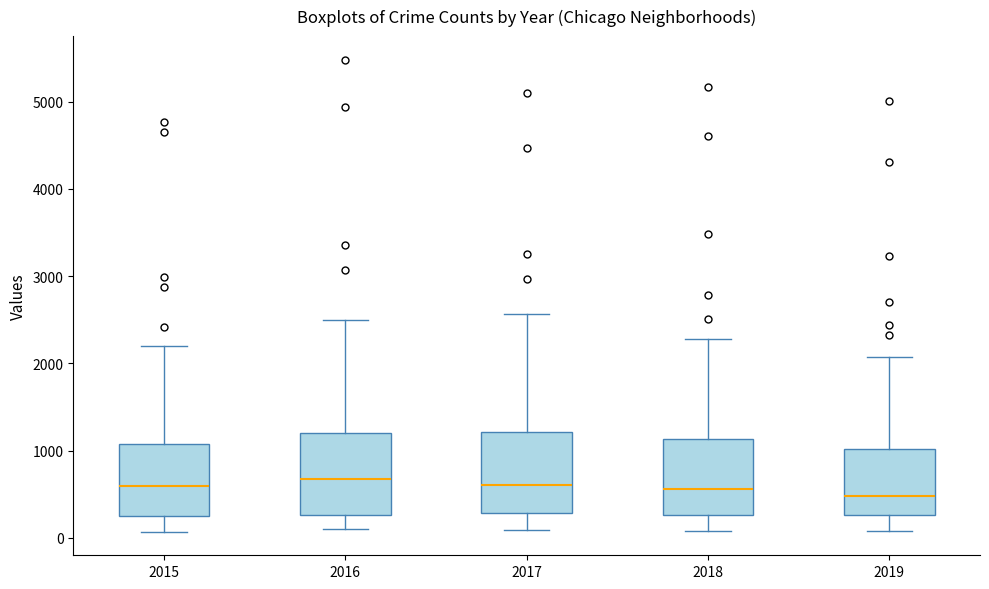

Where is the lower edge of the box at x = 2016 on the y-axis? The values are not printed on the chart, so give them approximately, as read against the axis.

300